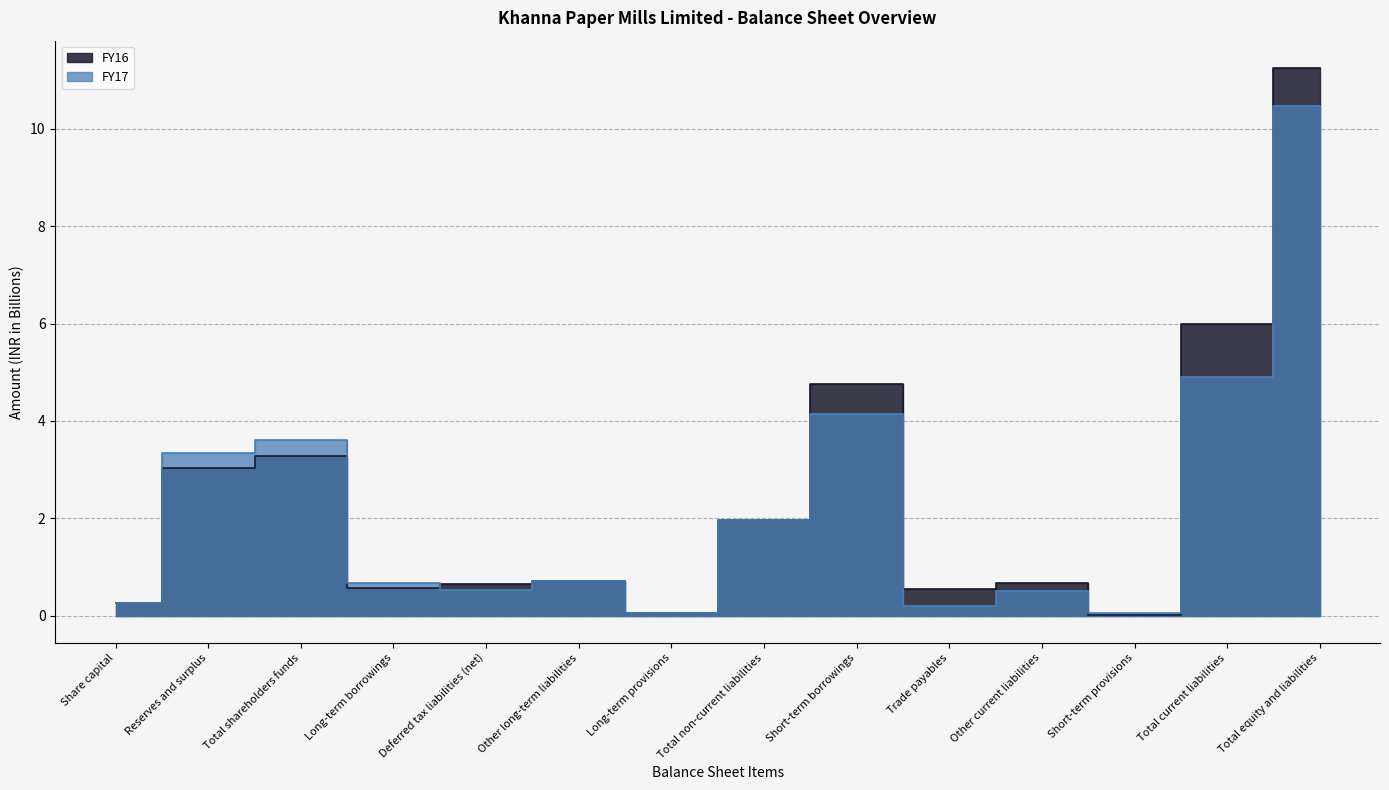

Which category has the lowest value in the FY16 series?

Short-term provisions